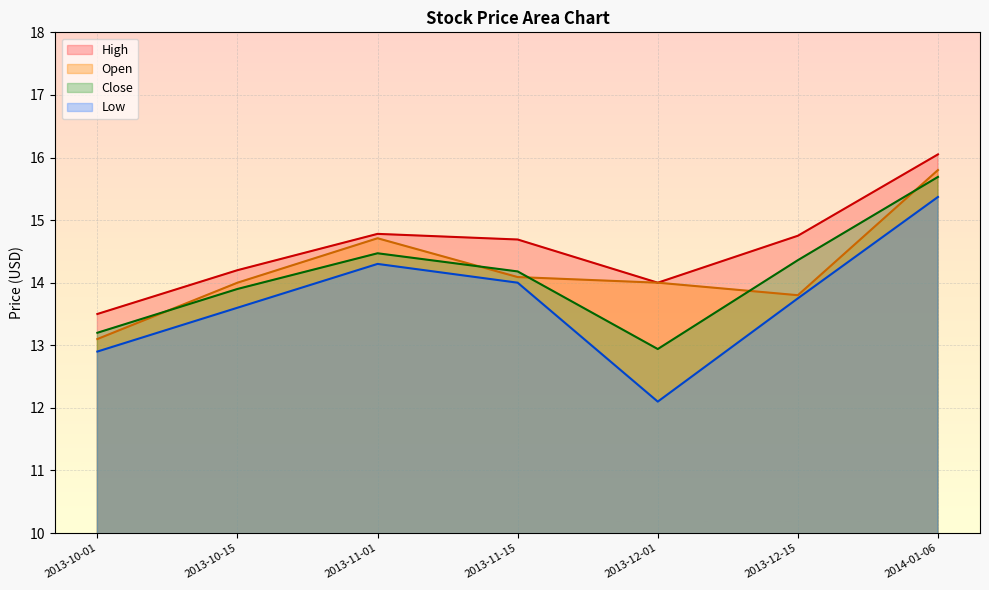

Which series has the largest range (max minus min)?

Low